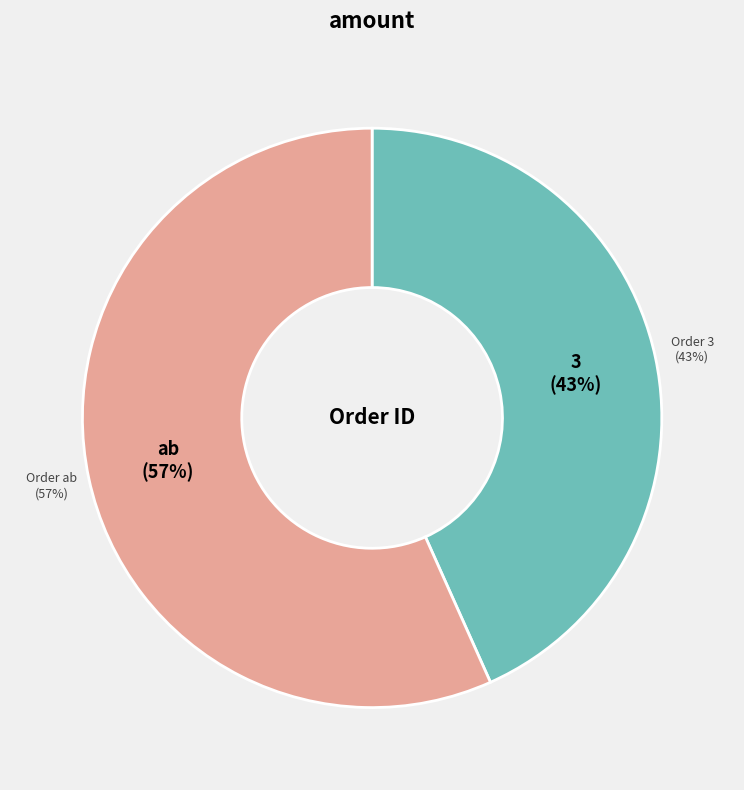

How many segments does this pie chart have?

2